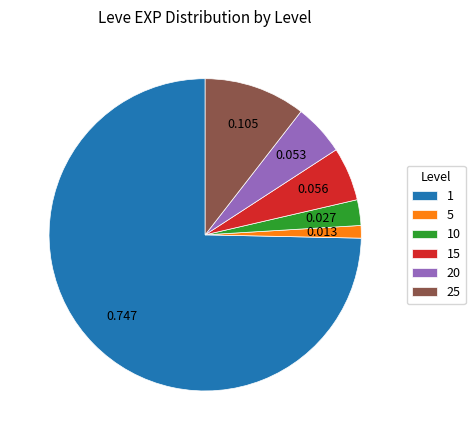

Is there any slice that represents more than half of the pie?

Yes